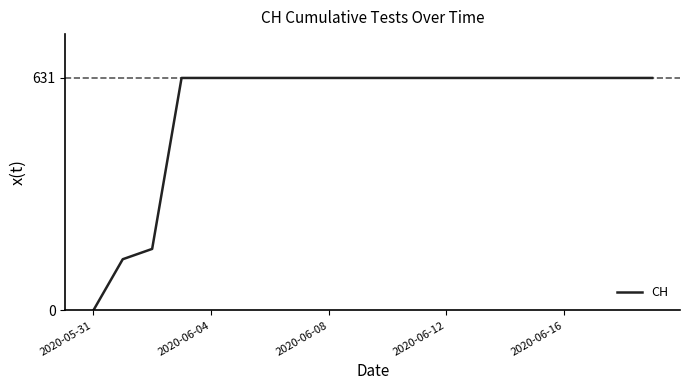

Count the number of categories in the chart.

20